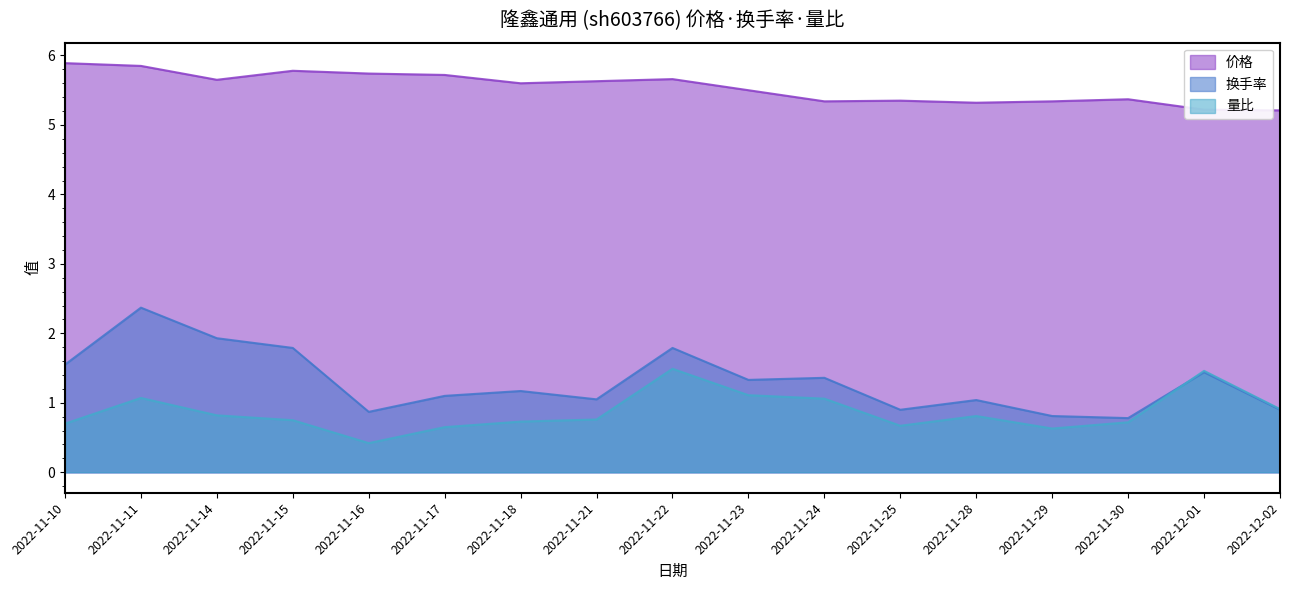

What is the difference between the highest and lowest values at 2022-11-28?

4.5